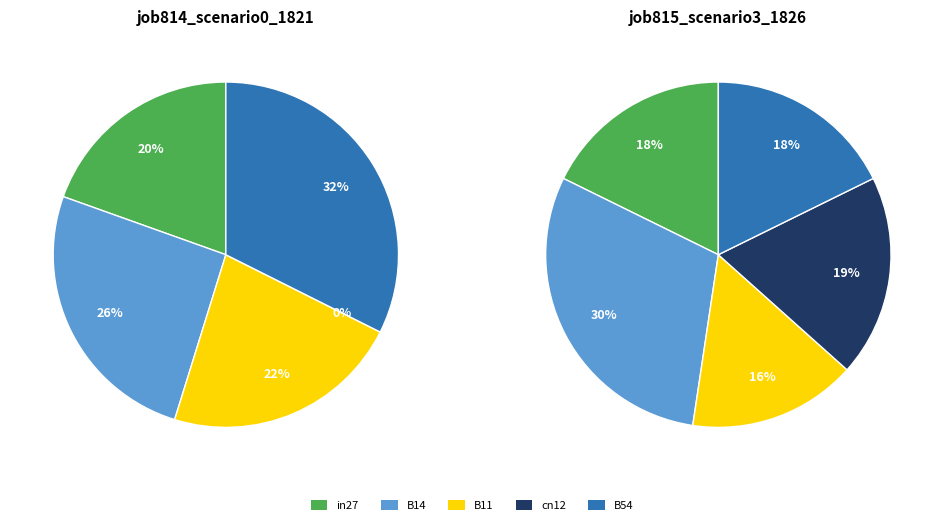

Does B11 account for over 50% of the chart?

No